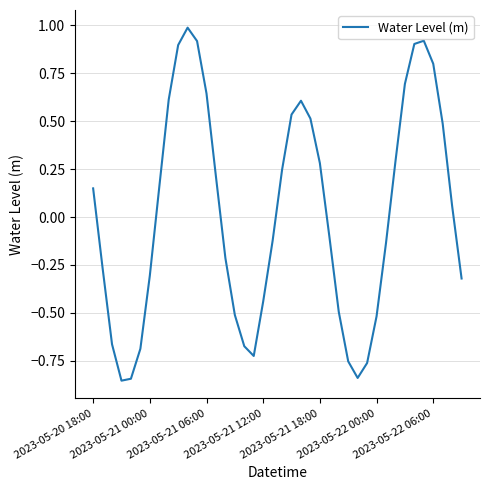

What is the difference between the maximum and minimum values?

1.8